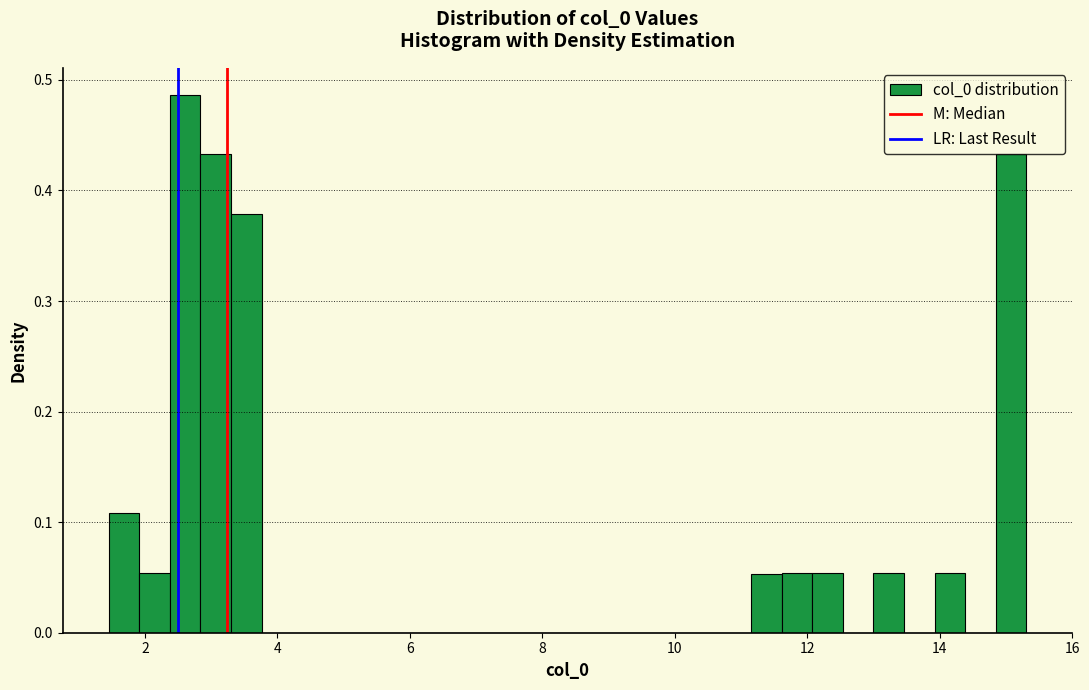

Around what value on the x-axis is the tallest bar? Give the approximate position of its centre, as read against the axis.

2.6